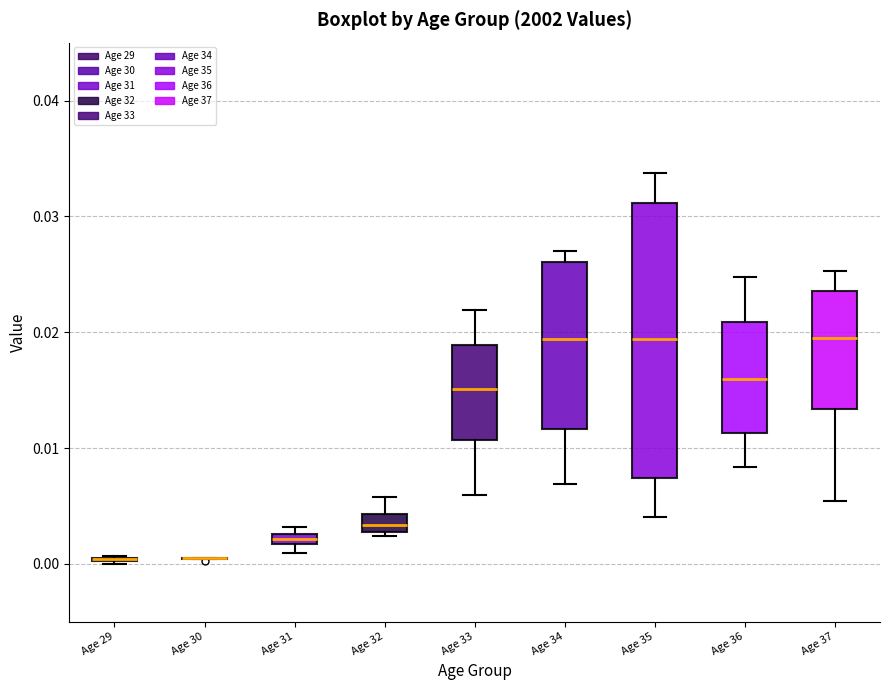

Comparing the boxes themselves (not the whiskers), which one is the tallest?

Age 35